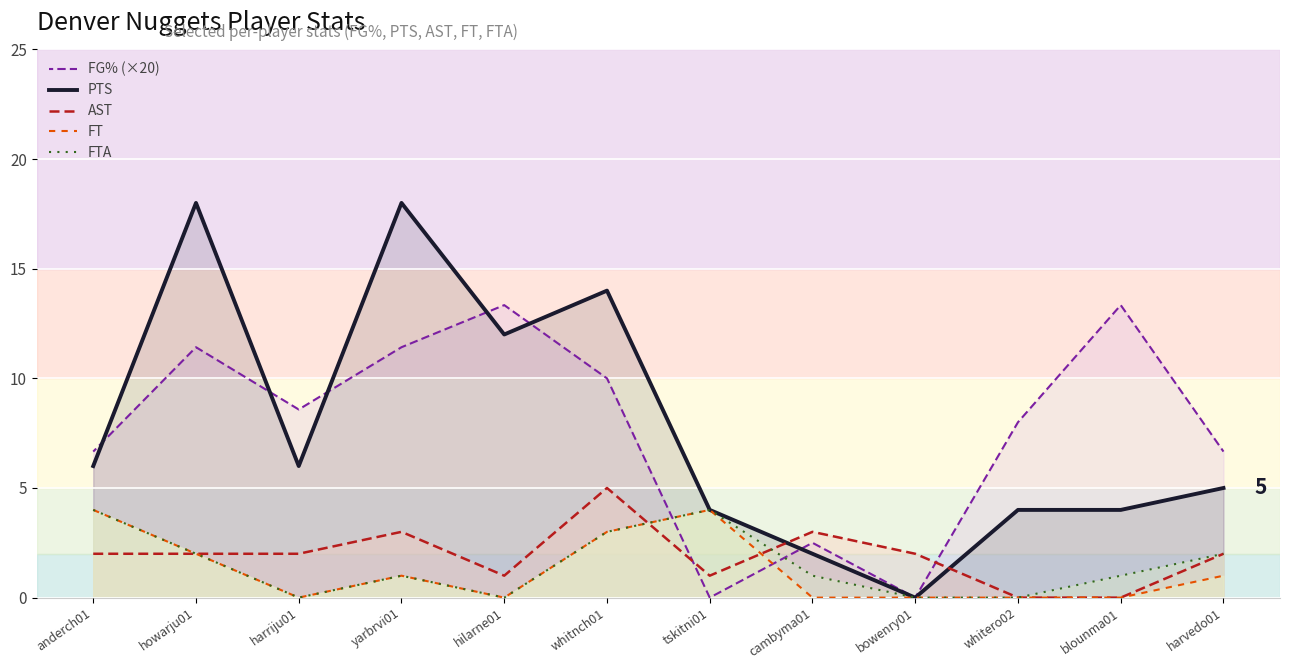

How many distinct data groups are displayed?

5